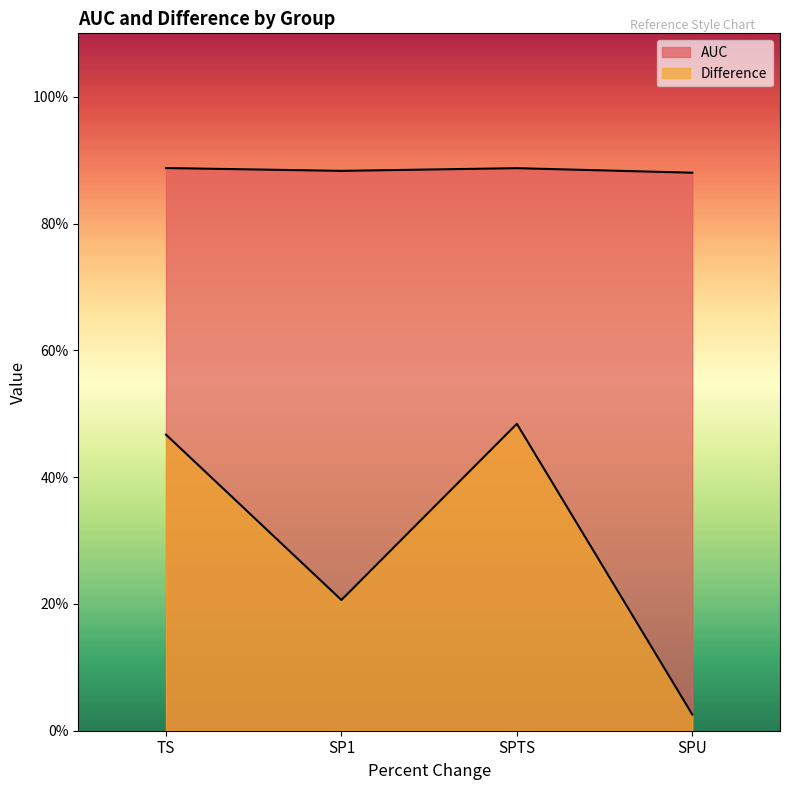

True or false: Difference has a value of 0.0 at SPU.

False